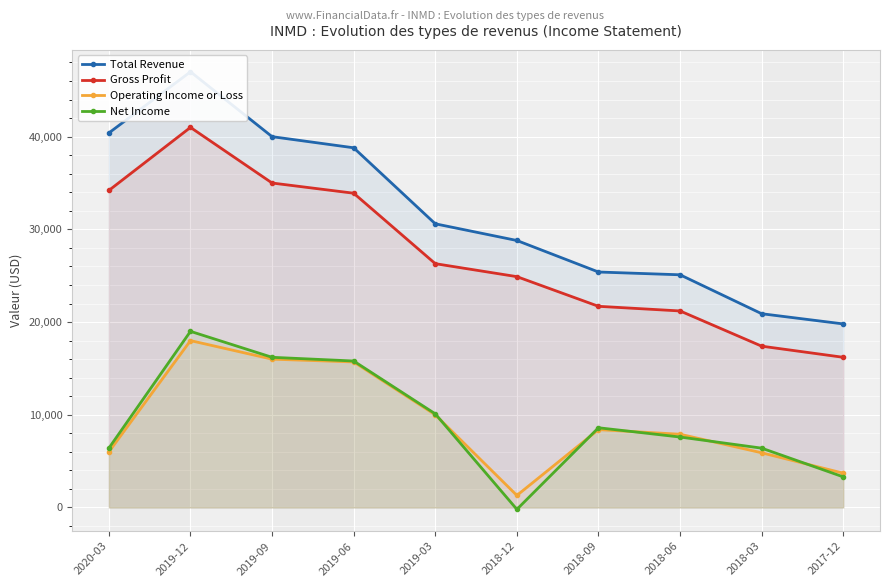

Which series has the largest range (max minus min)?

Total Revenue